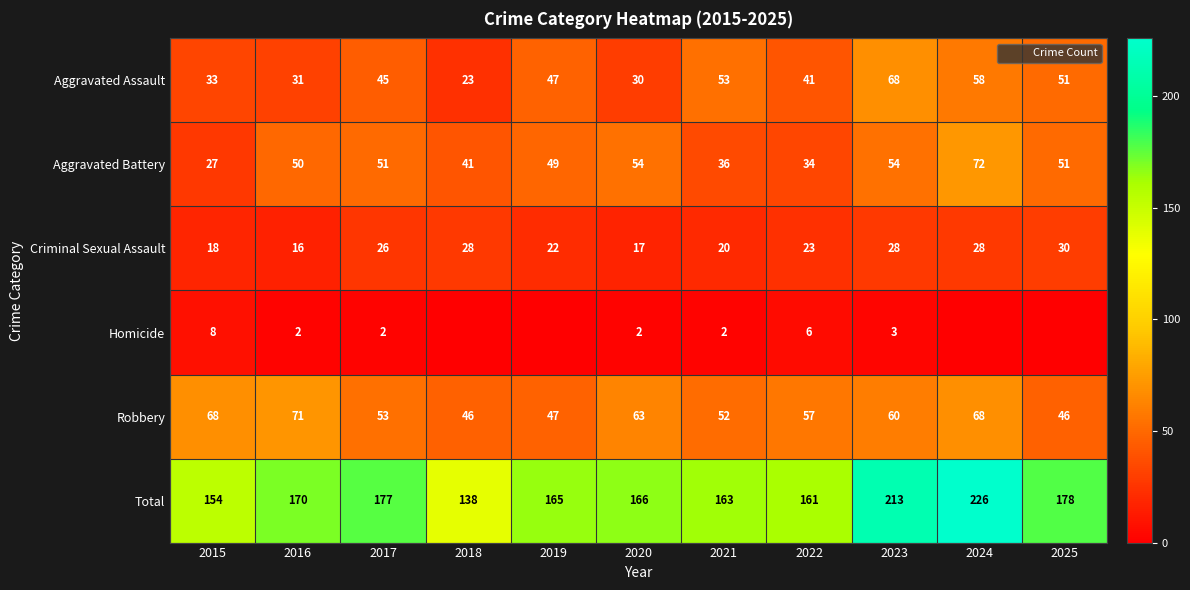

Is it true that Homicide equals 2 at 2017?

True